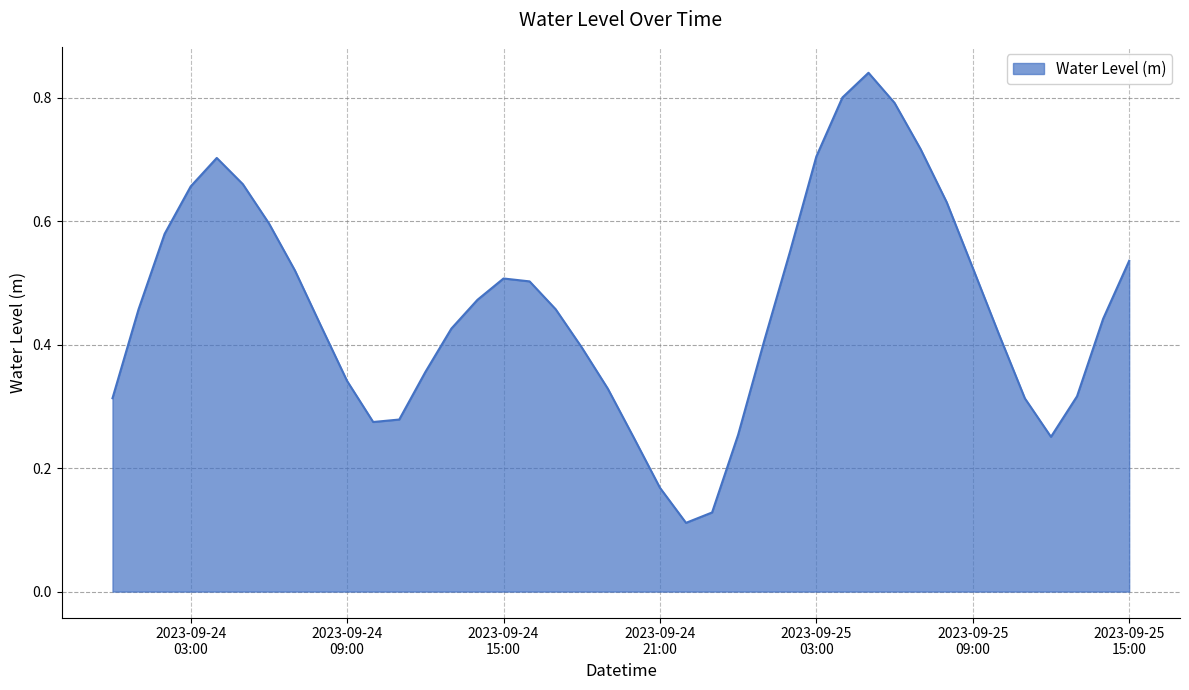

What is the label of the 6th point from the left?

2023-09-24 05:00:00